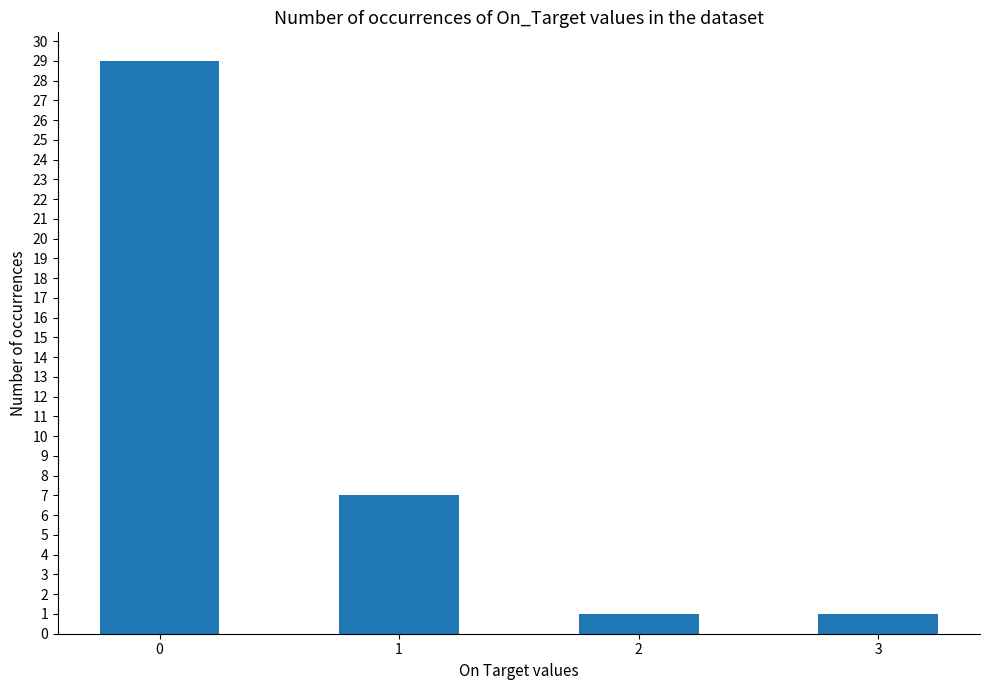

The value at 0 is 13. True or false?

False